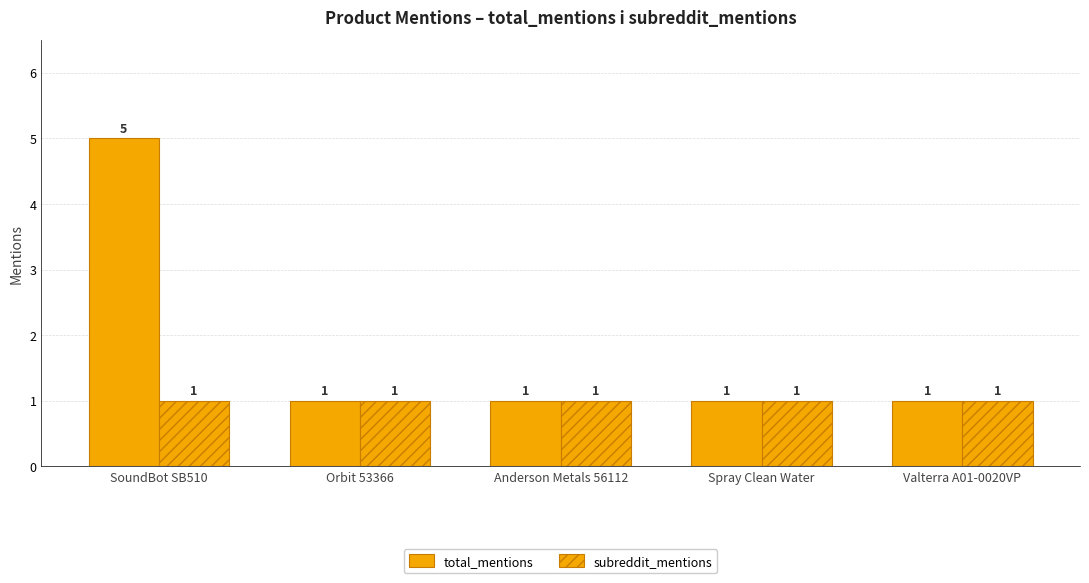

The subreddit_mentions series shows 1 at SoundBot SB510. True or false?

True